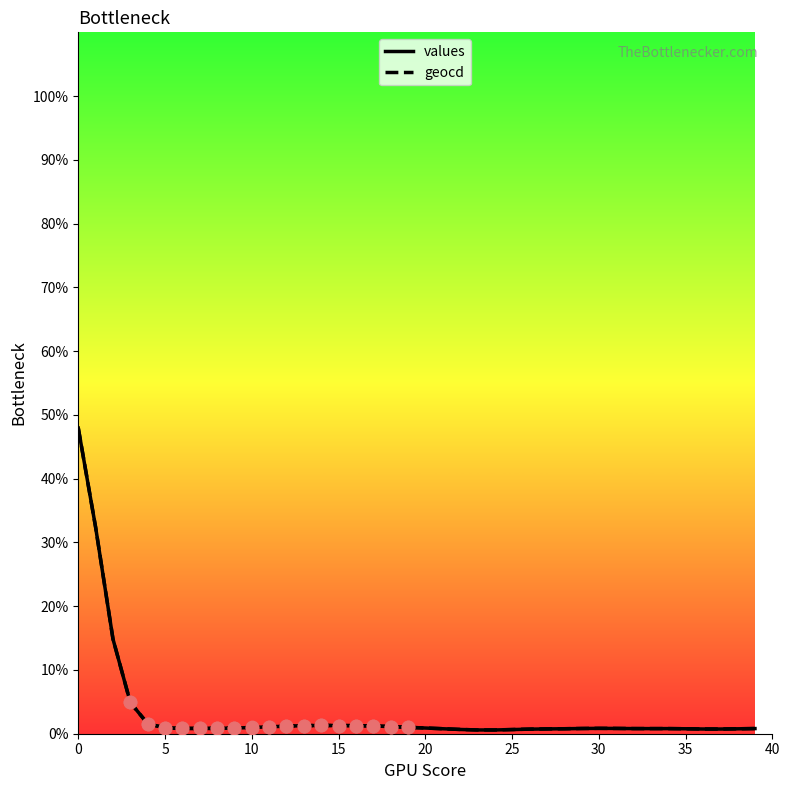

Which series has the largest total across all categories?

geocd